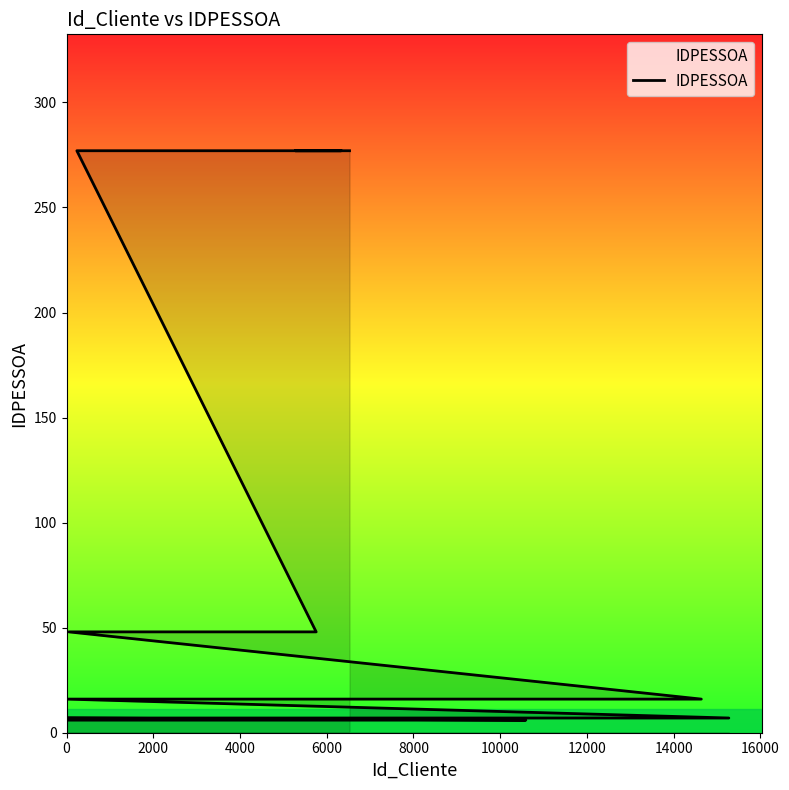

What is the value of the 3rd point from the left?

6